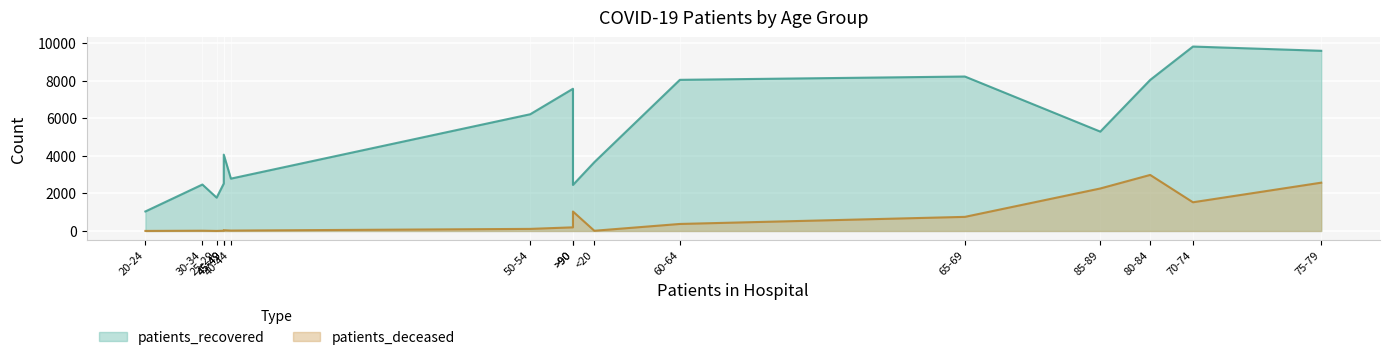

Rank the categories by patients_deceased value from lowest to highest.

20-24, 25-29, <20, 30-34, 35-39, 40-44, 45-49, 50-54, 55-59, 60-64, 65-69, >90, 70-74, 85-89, 75-79, 80-84